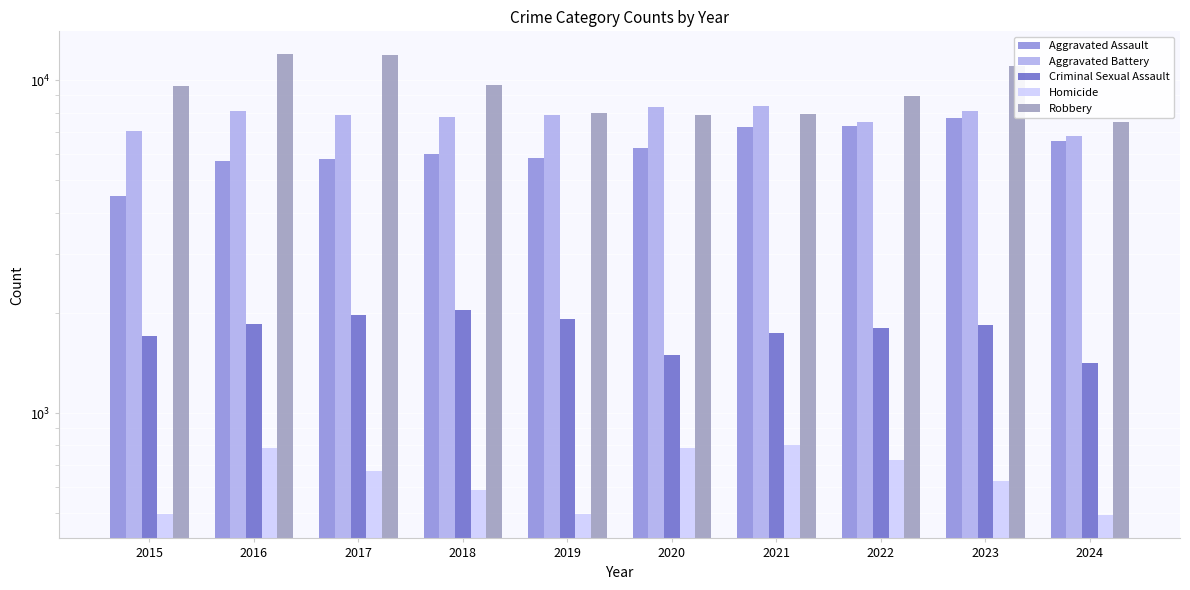

Which label corresponds to the smallest value in the chart?

2024